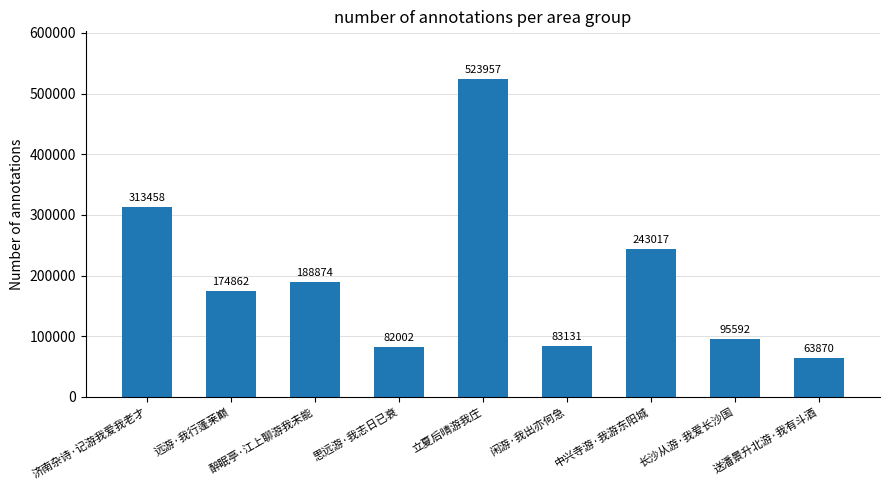

What is the sum of the values at 思远游·我志日已衰 and 送潘景升北游·我有斗酒?

145872